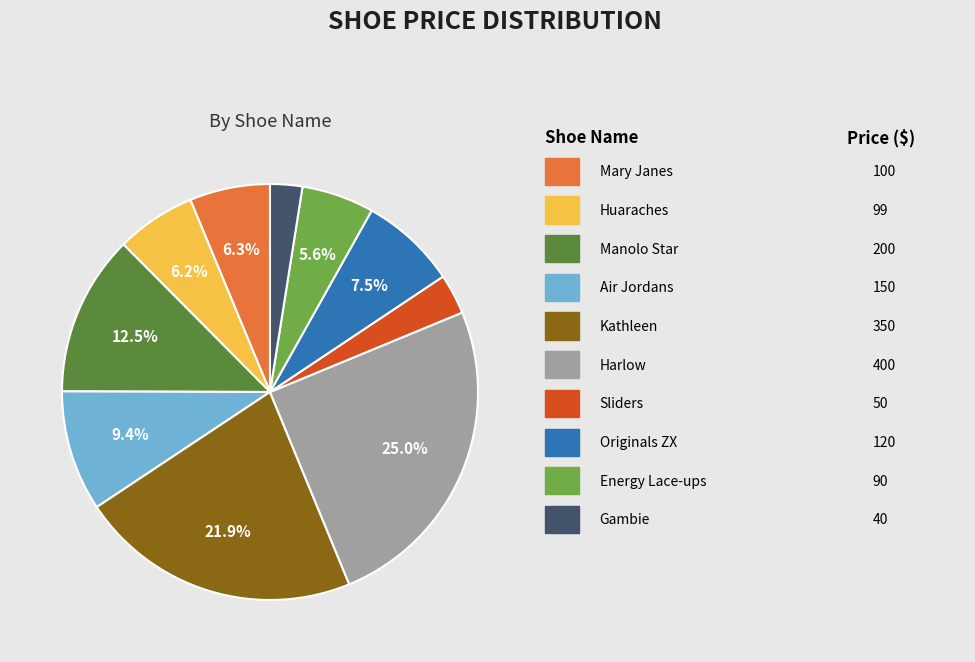

Is there any slice that represents more than half of the pie?

No